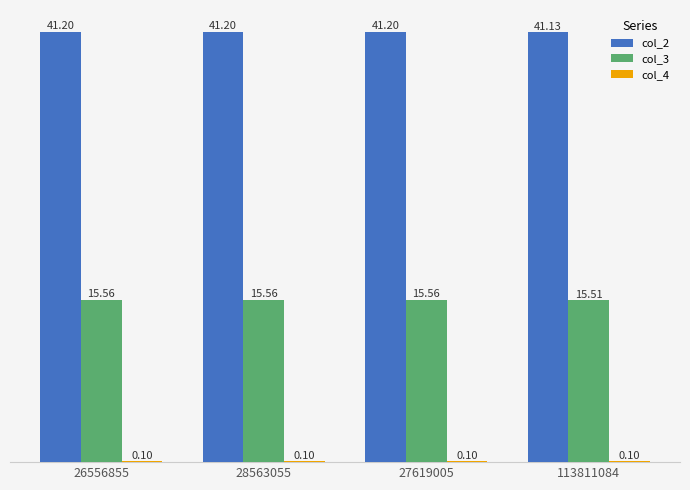

At which label does col_3 reach its peak?

26556855